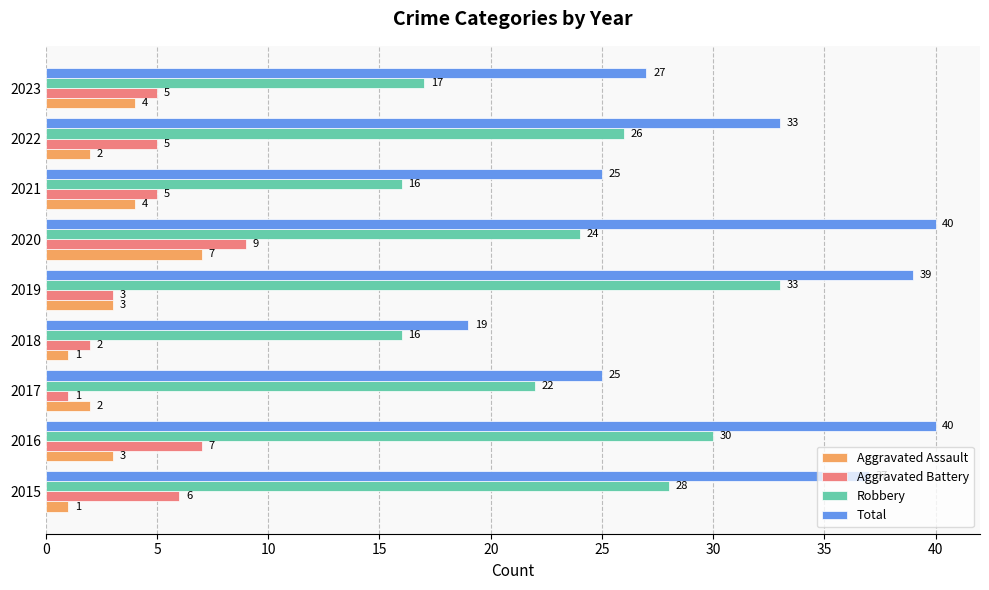

At how many categories does at least one series exceed 34?

4